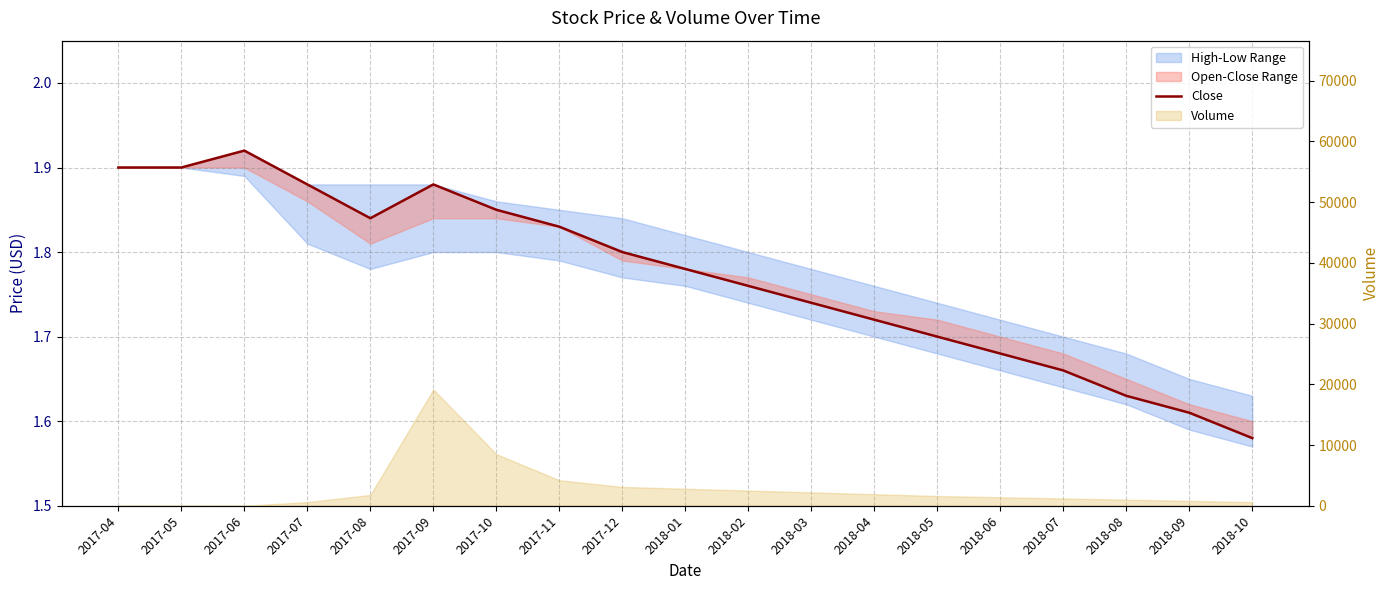

Which category has the highest value across all series?

2017-06